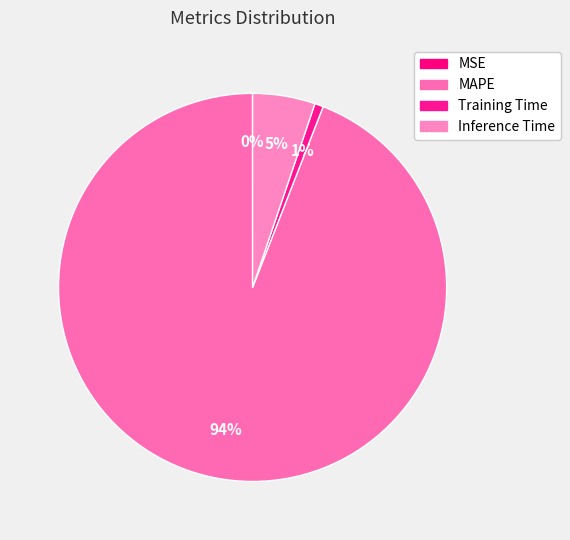

Rank the categories by value from lowest to highest.

MSE, Training Time, Inference Time, MAPE